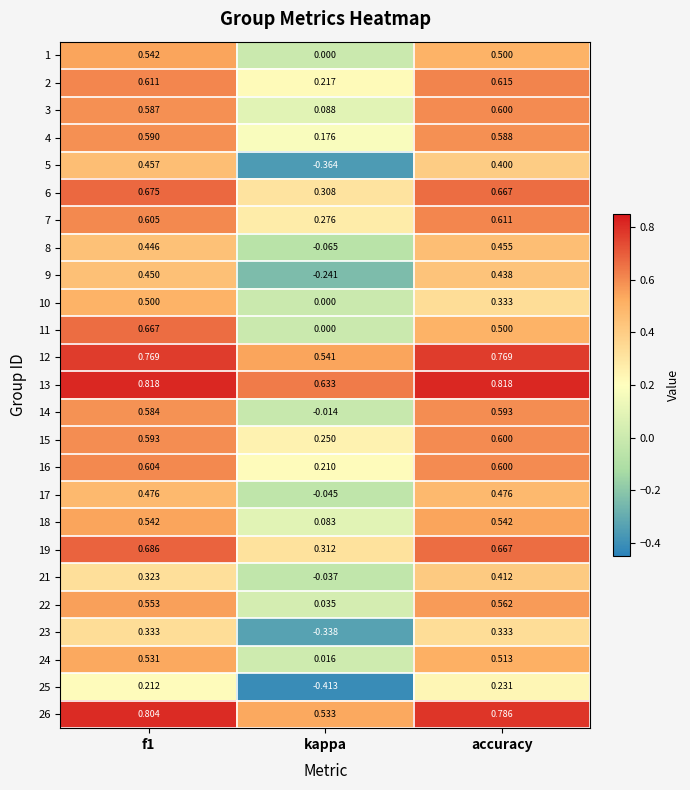

At how many categories does at least one series exceed 0?

3